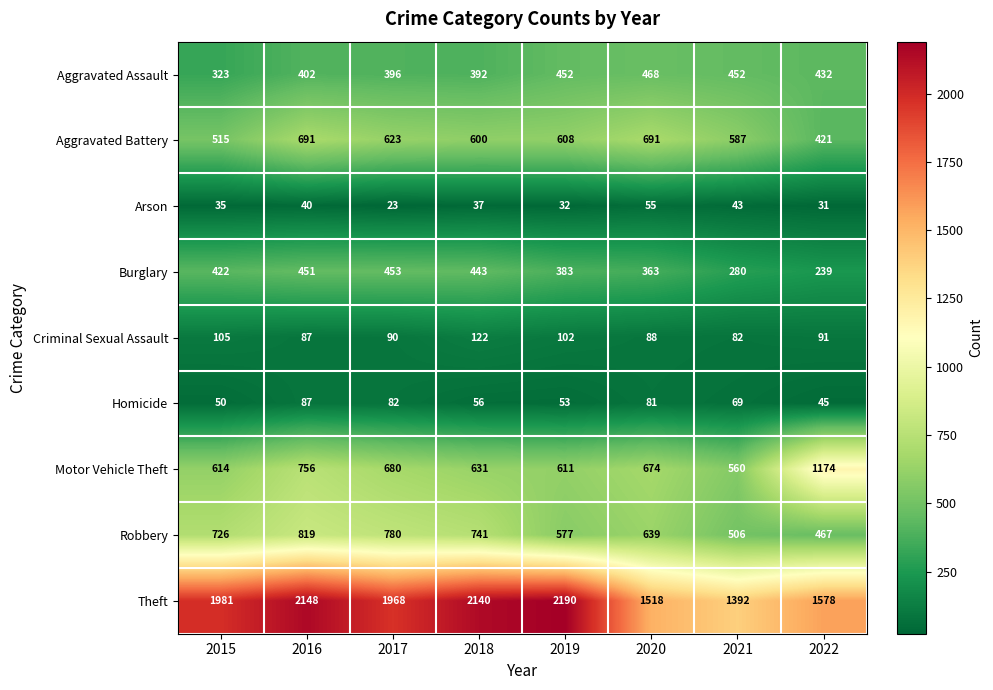

At which category is the sum across all series the highest?

2016